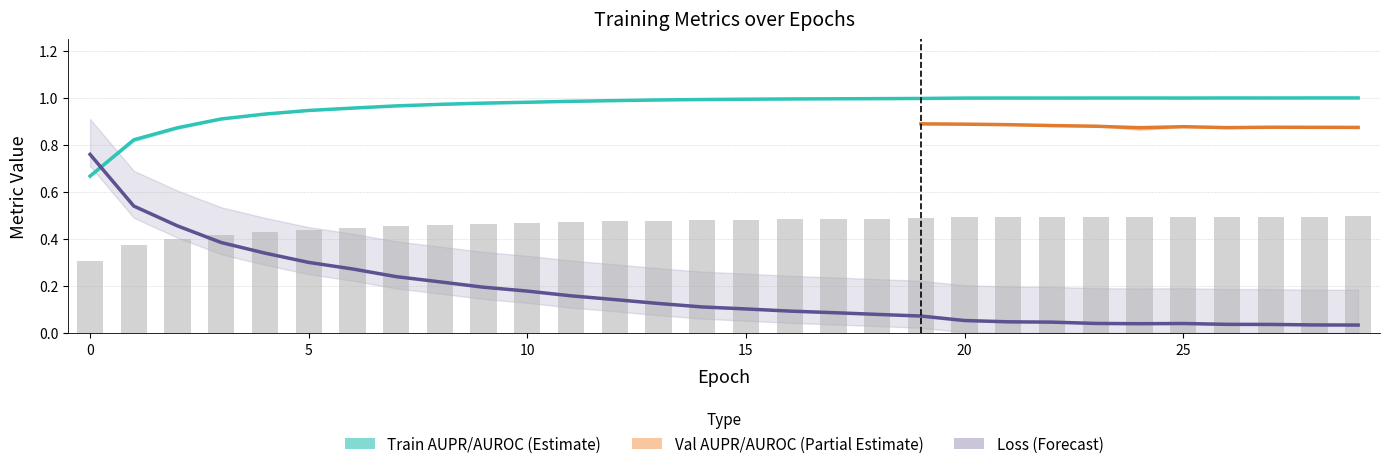

At how many categories does at least one series exceed 0?

30